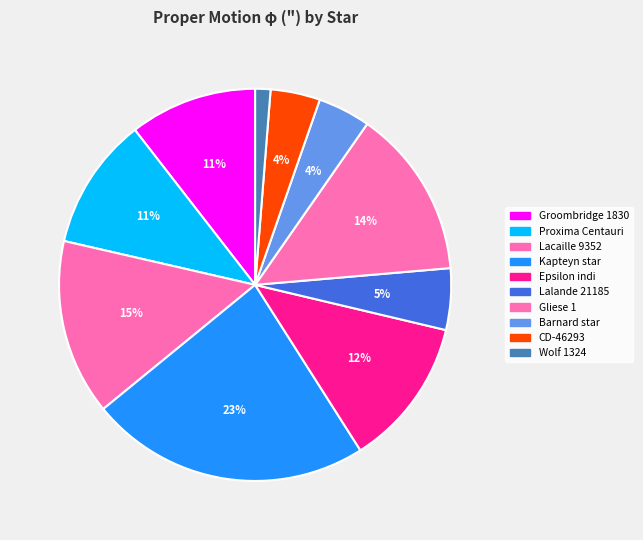

What is the largest slice in the pie chart?

Kapteyn star